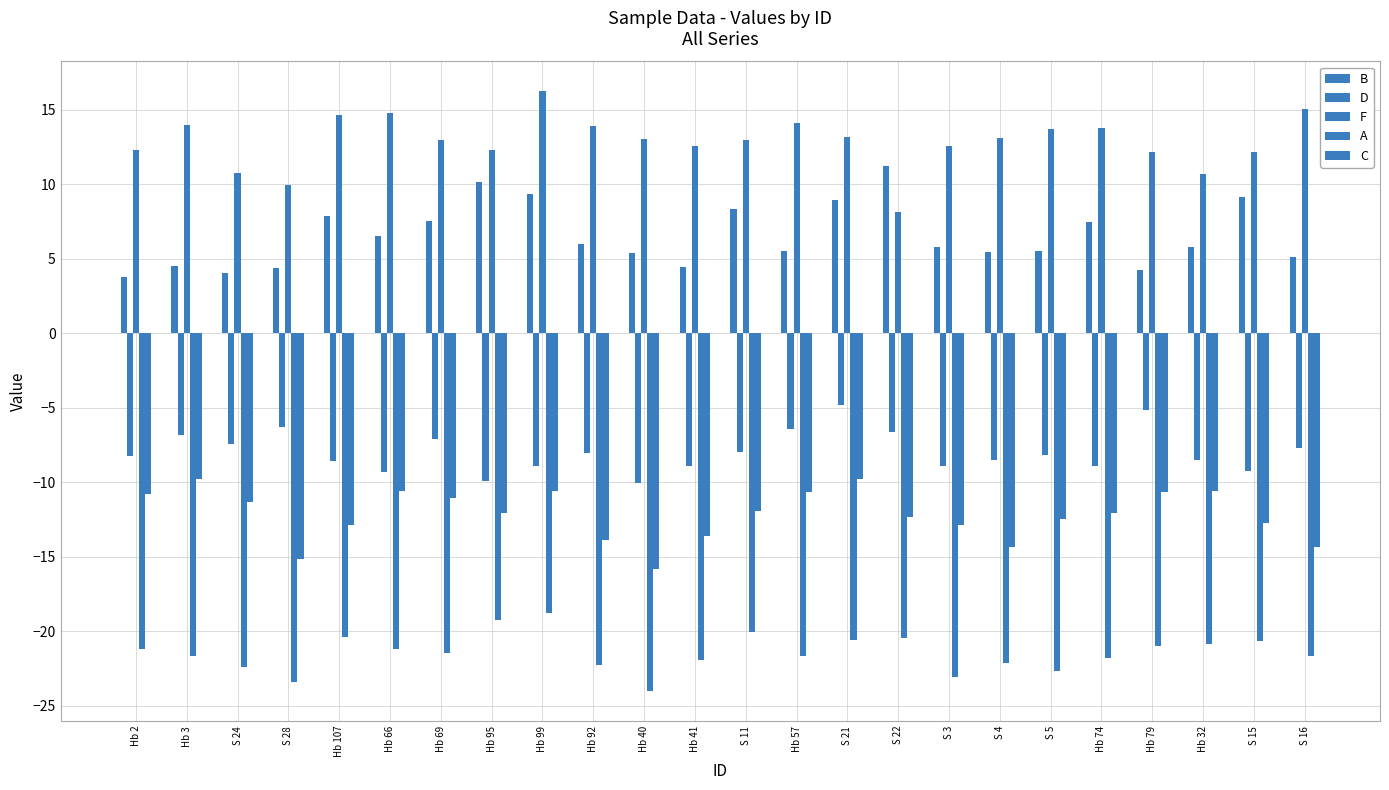

List the labels in order of A value, smallest first.

Hb 40, S 28, S 3, S 5, S 24, Hb 92, S 4, Hb 41, Hb 74, Hb 3, Hb 57, S 16, Hb 69, Hb 66, Hb 2, Hb 79, Hb 32, S 15, S 21, S 22, Hb 107, S 11, Hb 95, Hb 99